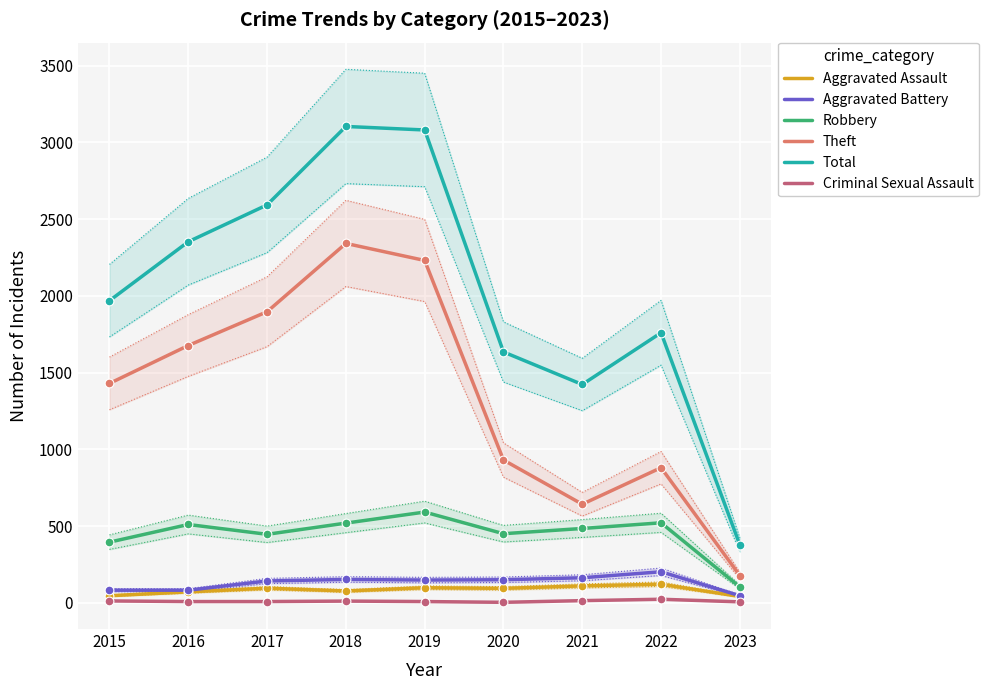

Is the value of Theft at 2018 greater than the value of Criminal Sexual Assault at 2021?

Yes